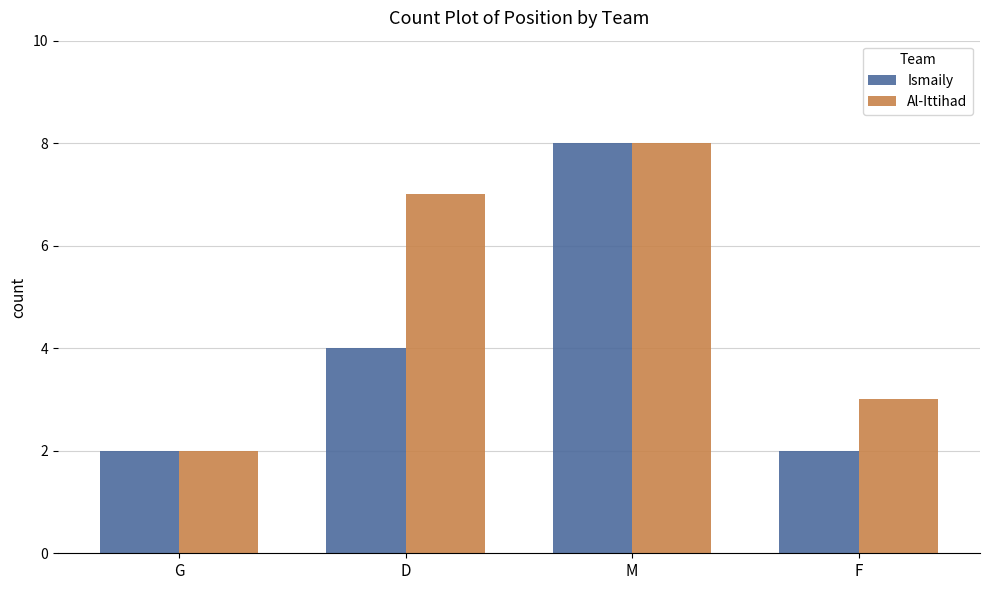

Which category has the lowest value in the Al-Ittihad series?

G